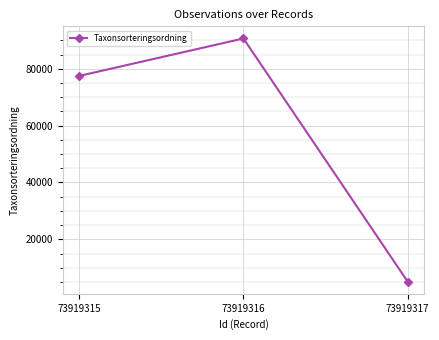

Reading left to right, transcribe all the data shown in this chart.

73919315=77506	73919316=90676	73919317=5113